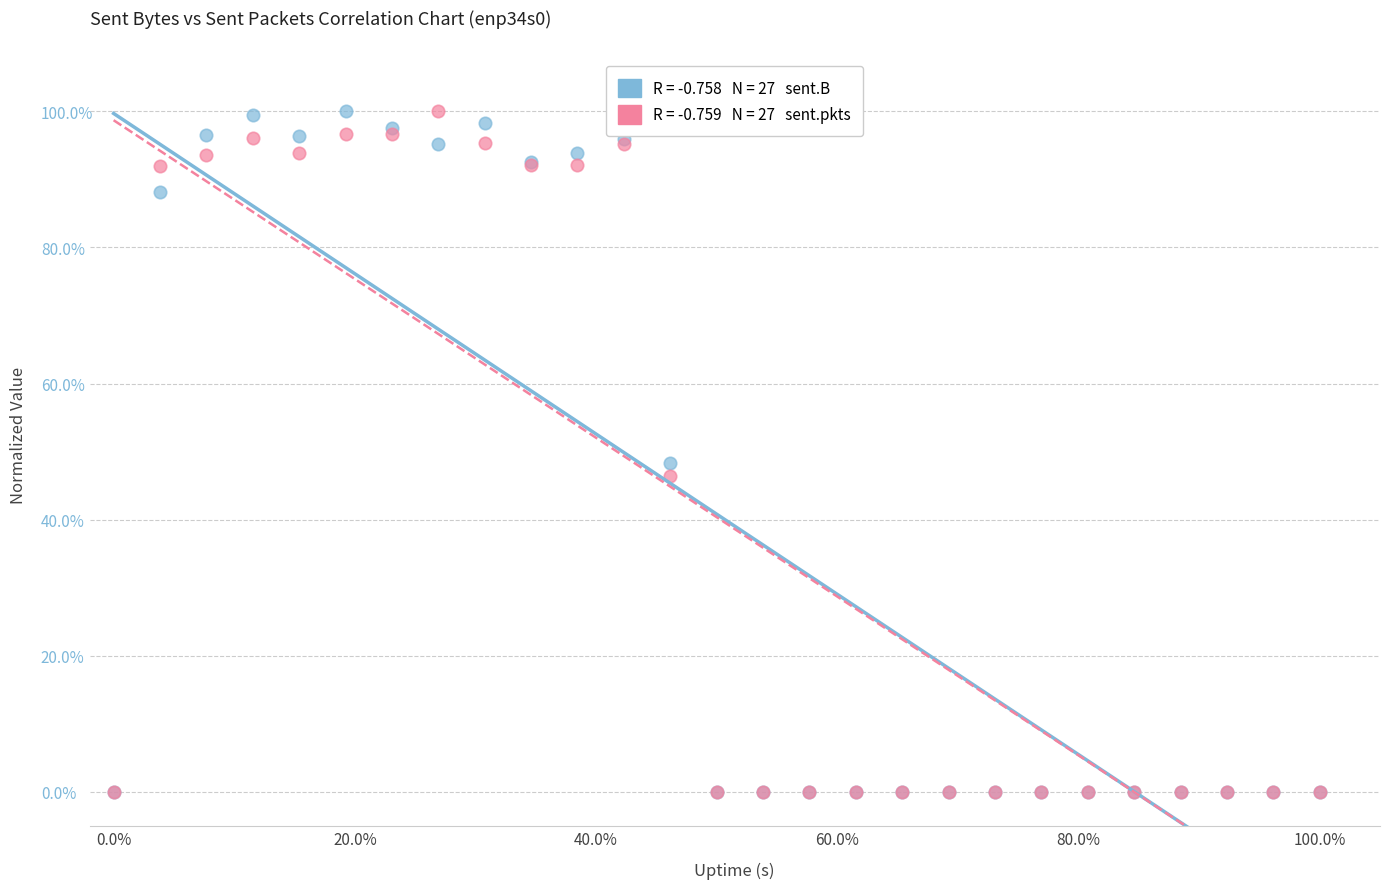

Across all series, what Y value is closest to 50?

48.3